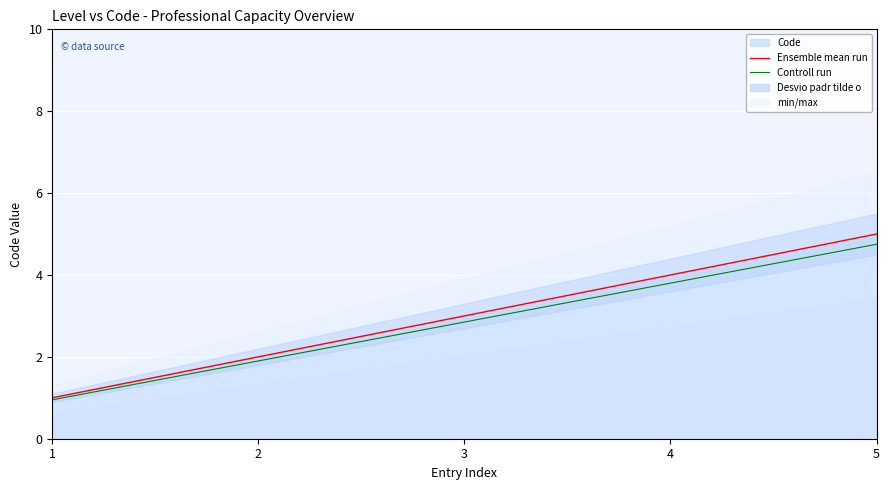

The value of Controll run at 3 is 2.8. True or false?

True